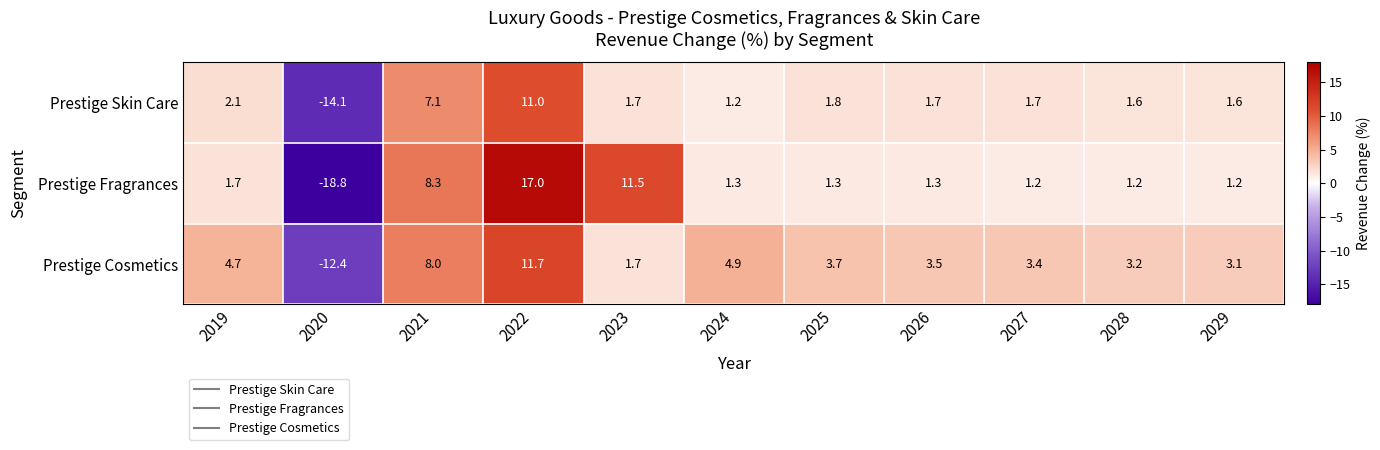

What is the difference between the maximum and minimum values in the Prestige Cosmetics series?

24.1